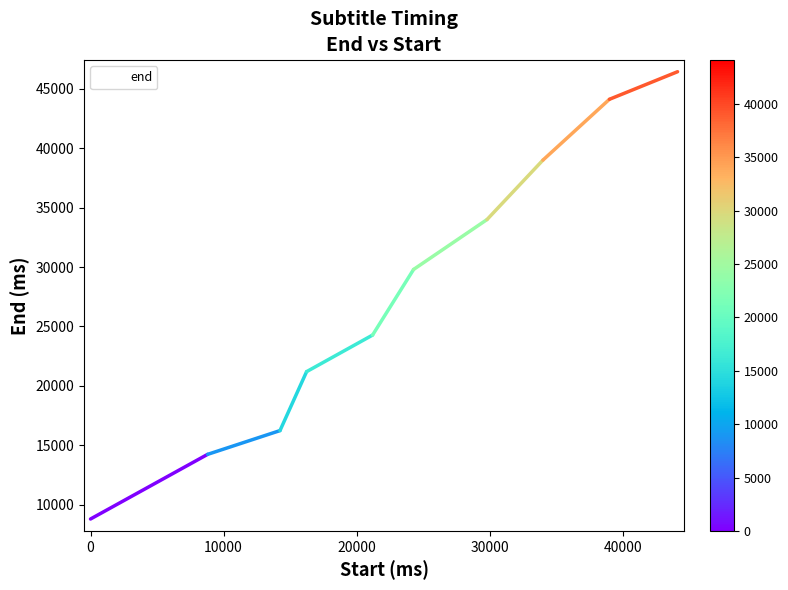

What is the greatest value displayed?

46440